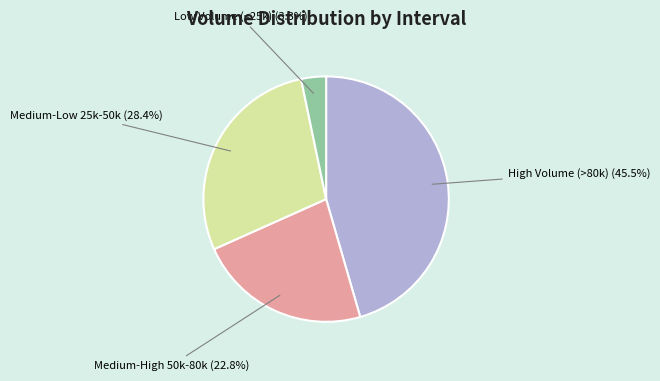

Does Medium-High 50k-80k (22.8%) account for over 50% of the chart?

No